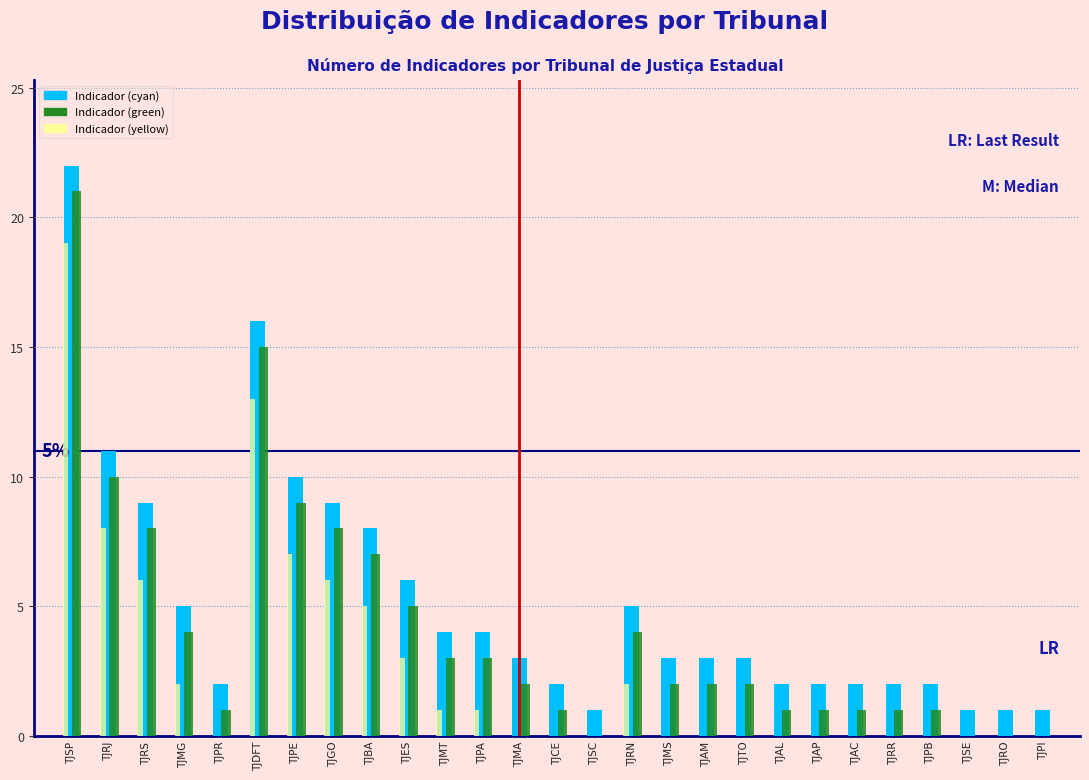

What is the total value across all series at TJRS?

23